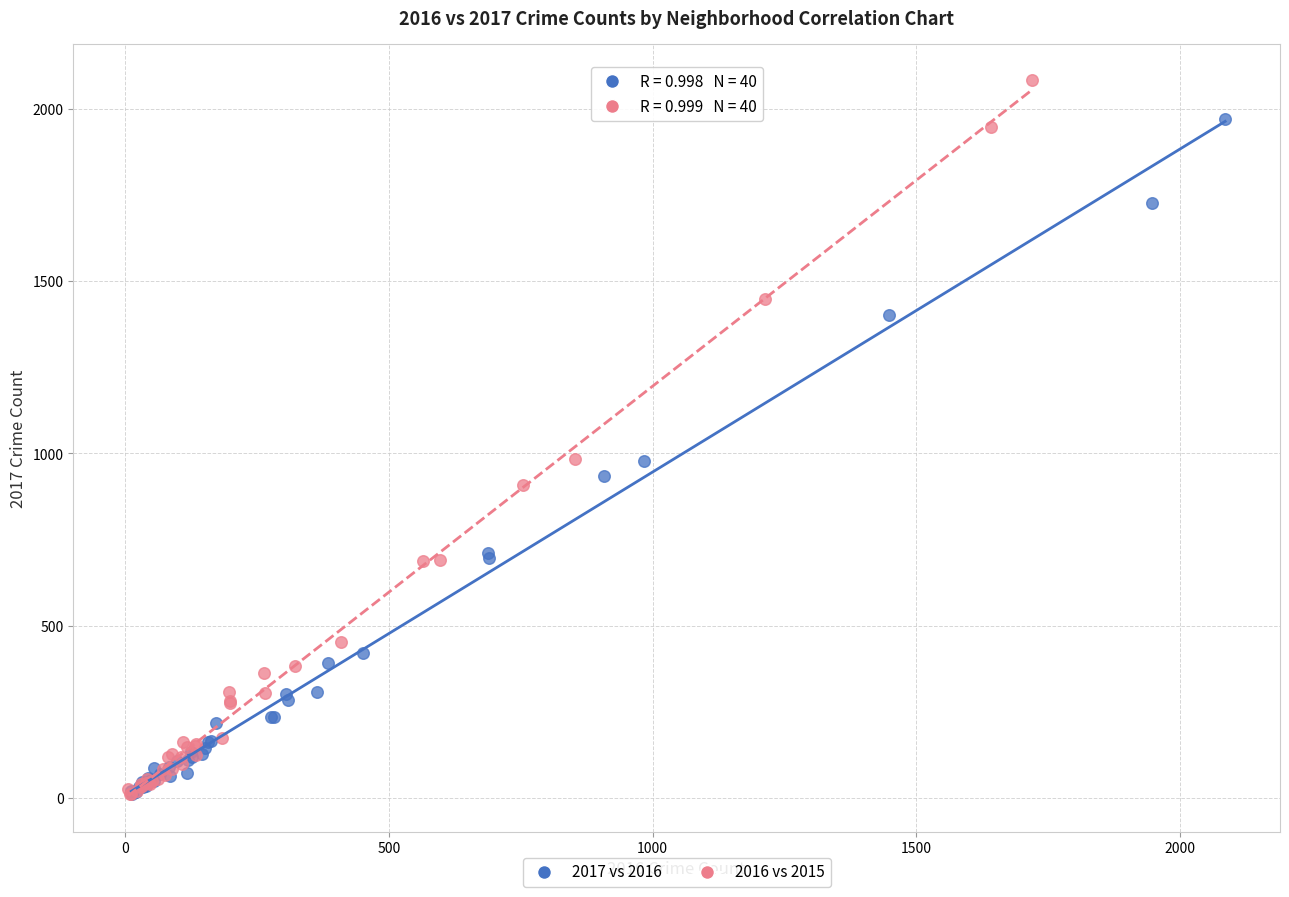

Which series has the widest spread of Y values?

2016 vs 2015